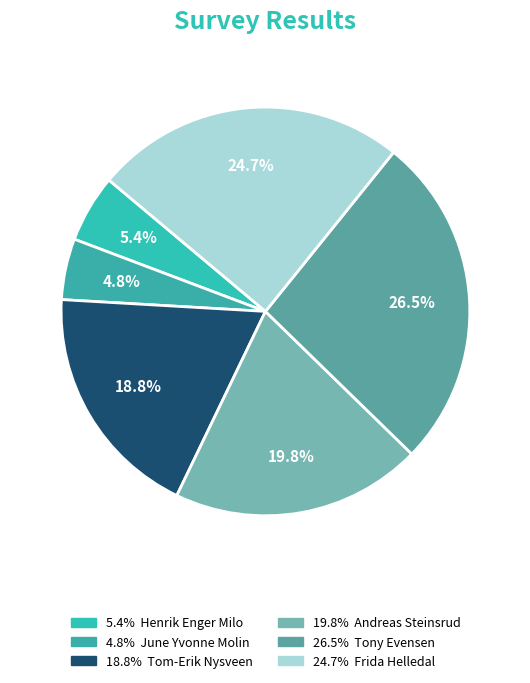

Is there a majority slice in this chart?

No